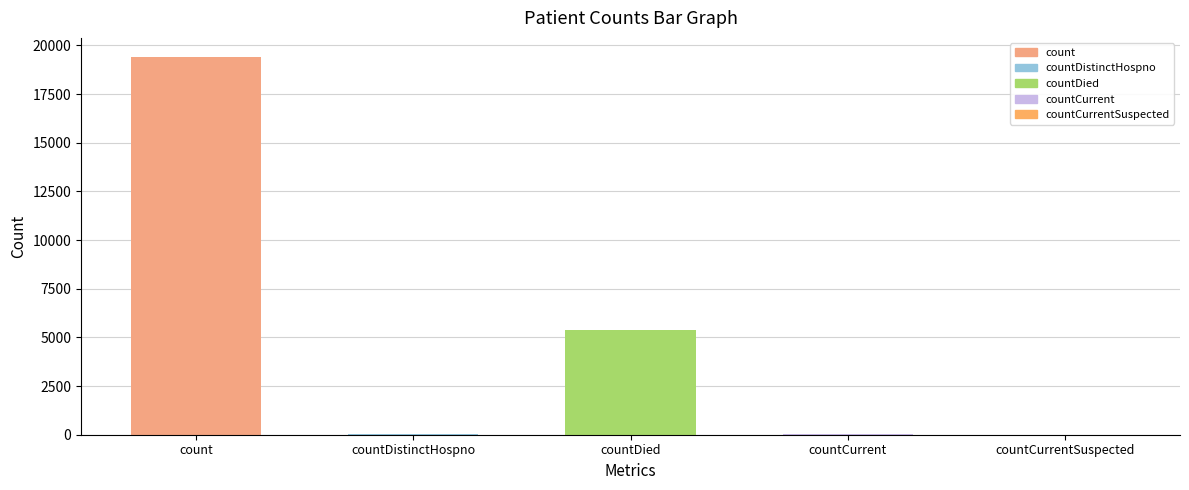

True or false: the data shows 8962 at count.

False